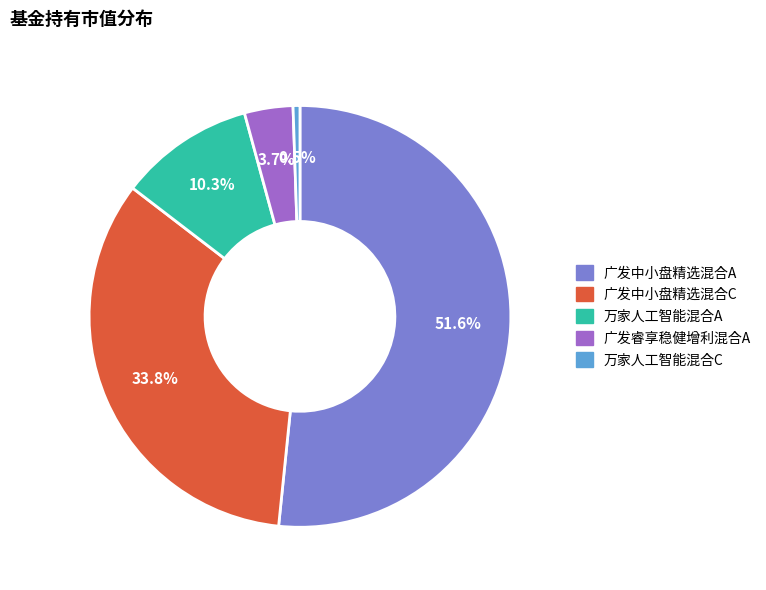

What is the smallest slice in the pie chart?

万家人工智能混合C